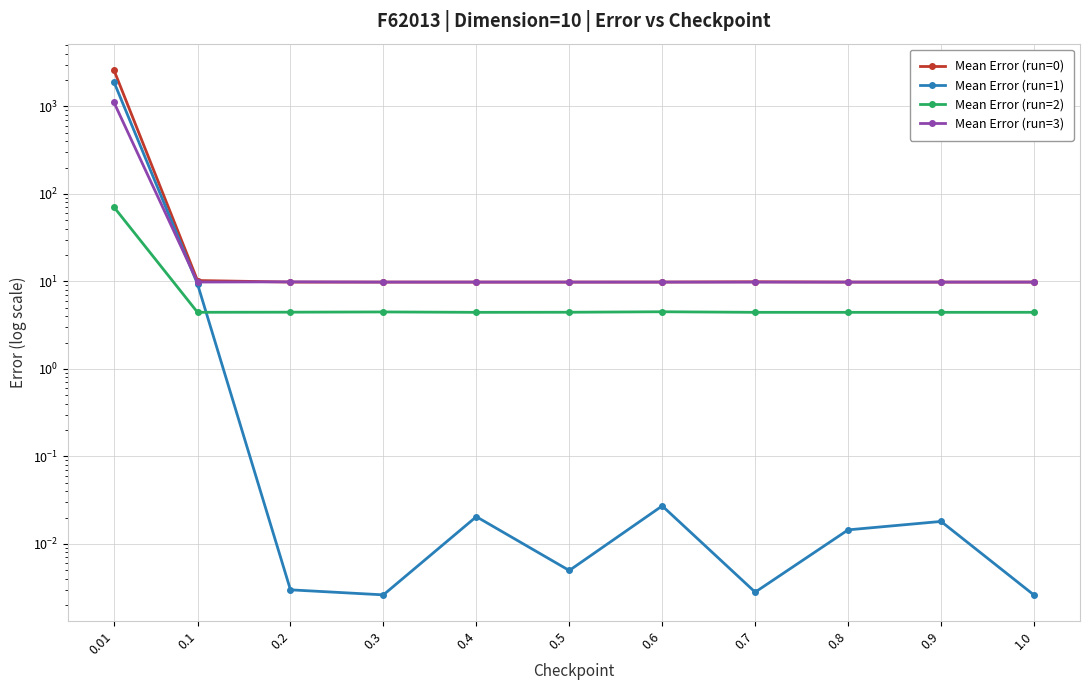

Which category has the highest value across all series?

0.01